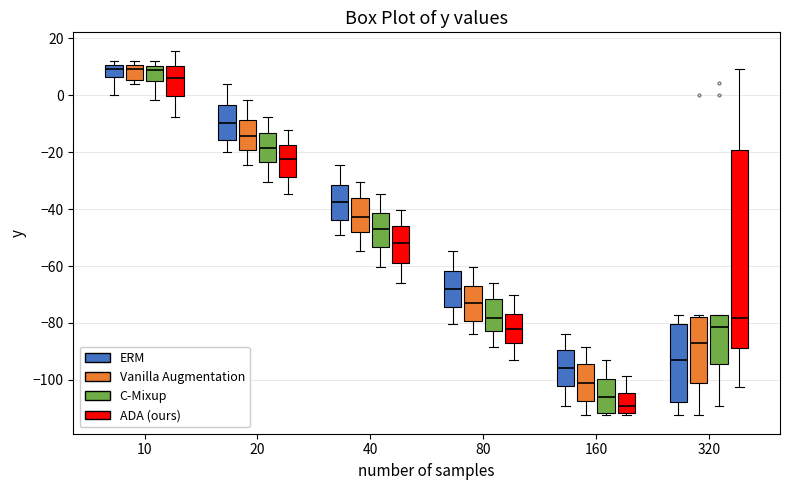

Which box is the tallest, from its lower edge to its upper edge?

320 (ADA (ours))